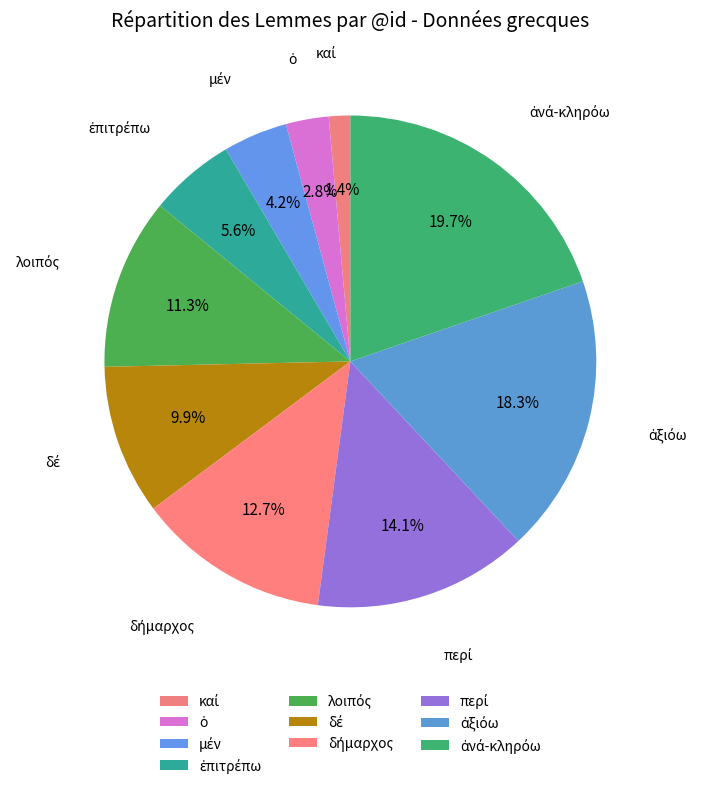

How many segments does this pie chart have?

10